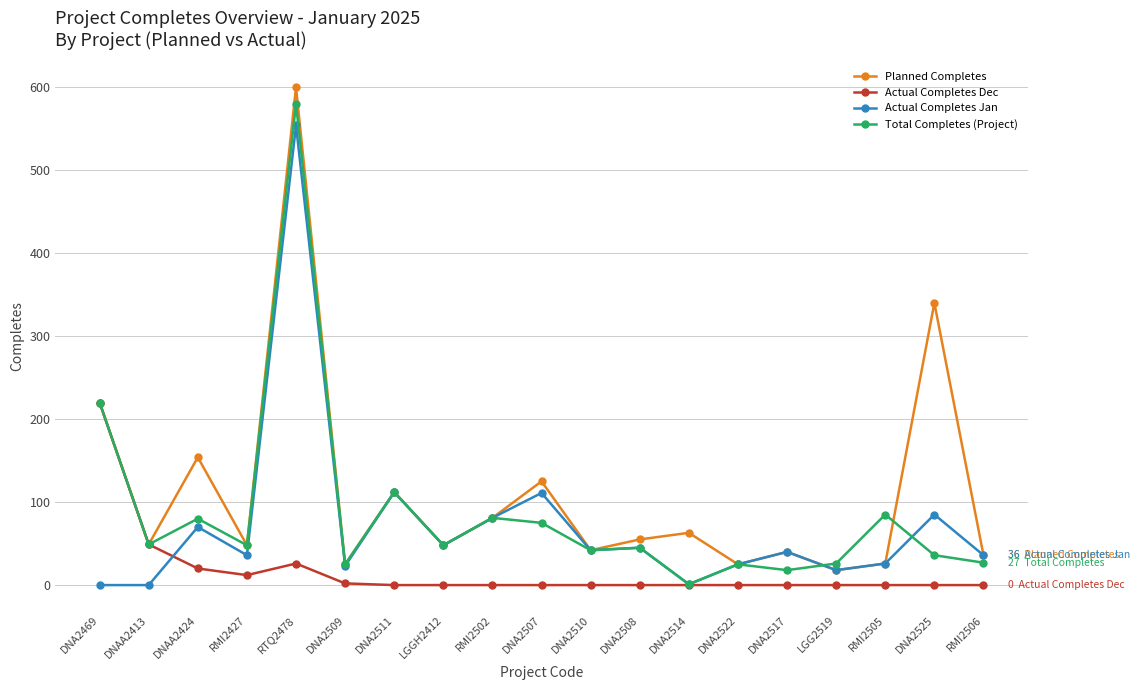

What is the sum of all Actual Completes Dec values?

329